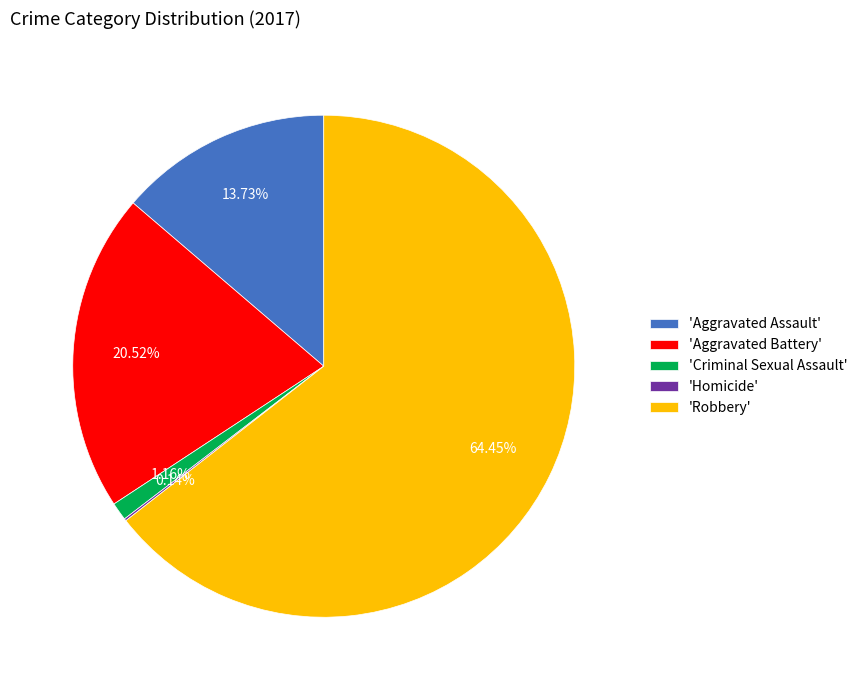

Which slice is the largest?

'Robbery'